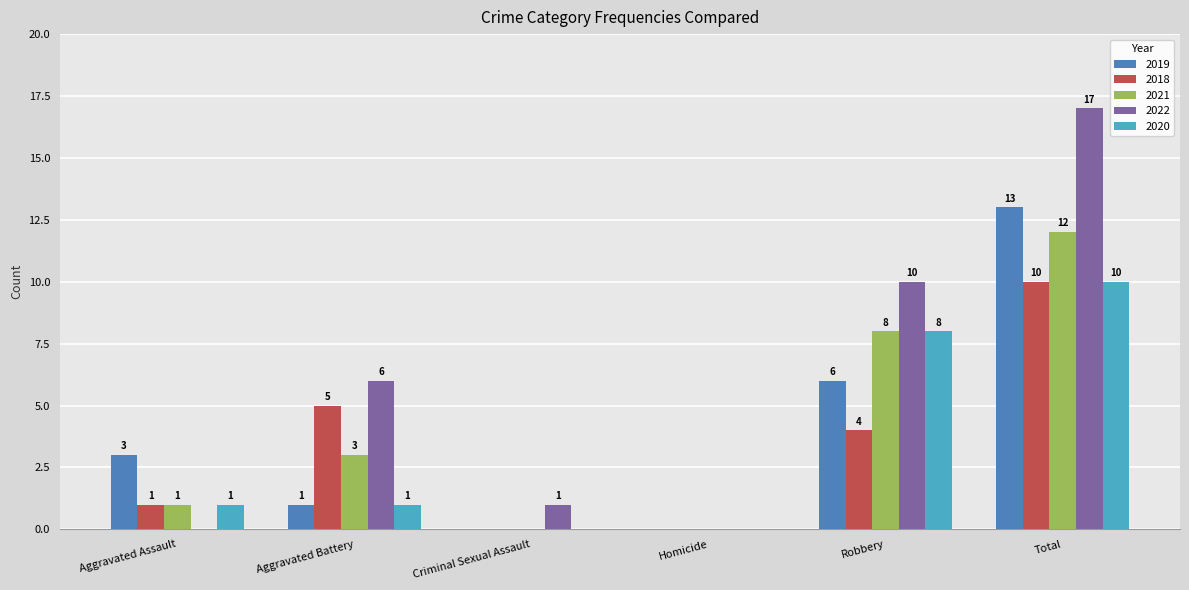

At which category does the chart reach its peak across all series?

Total